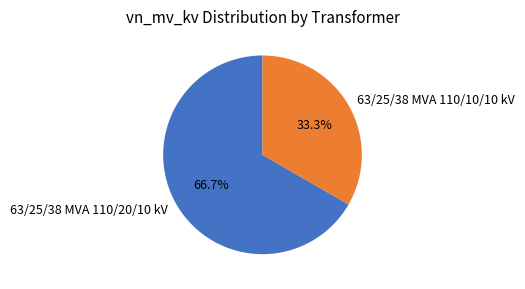

Which category has the biggest portion of the pie?

63/25/38 MVA 110/20/10 kV